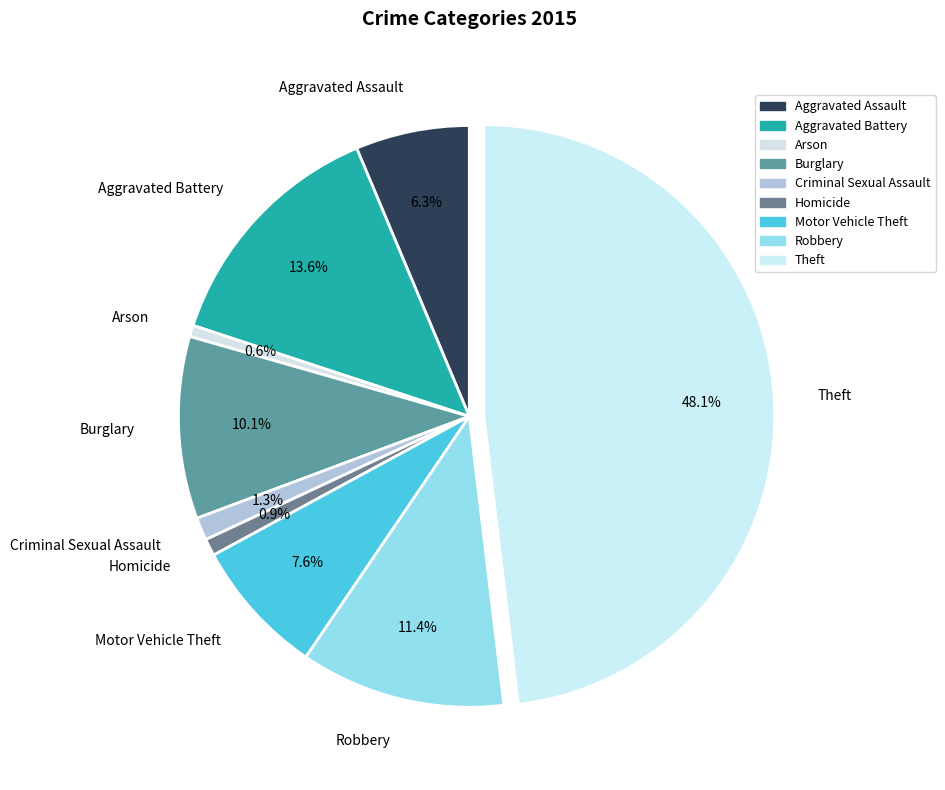

What is the ratio of the value at Homicide to the value at Aggravated Battery?

0.1